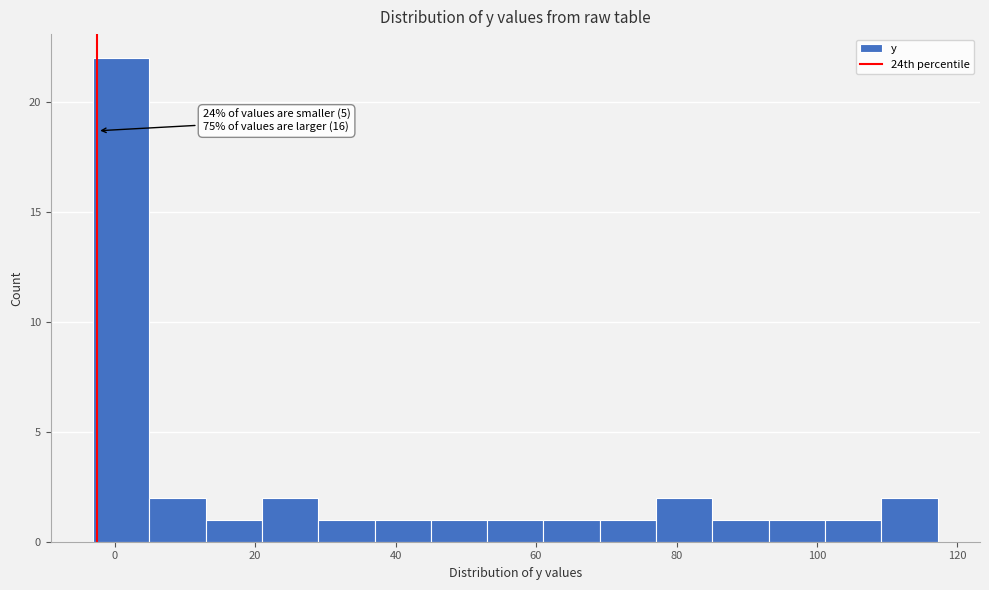

Over which range of the x-axis is the bar tallest?

-4 to 4